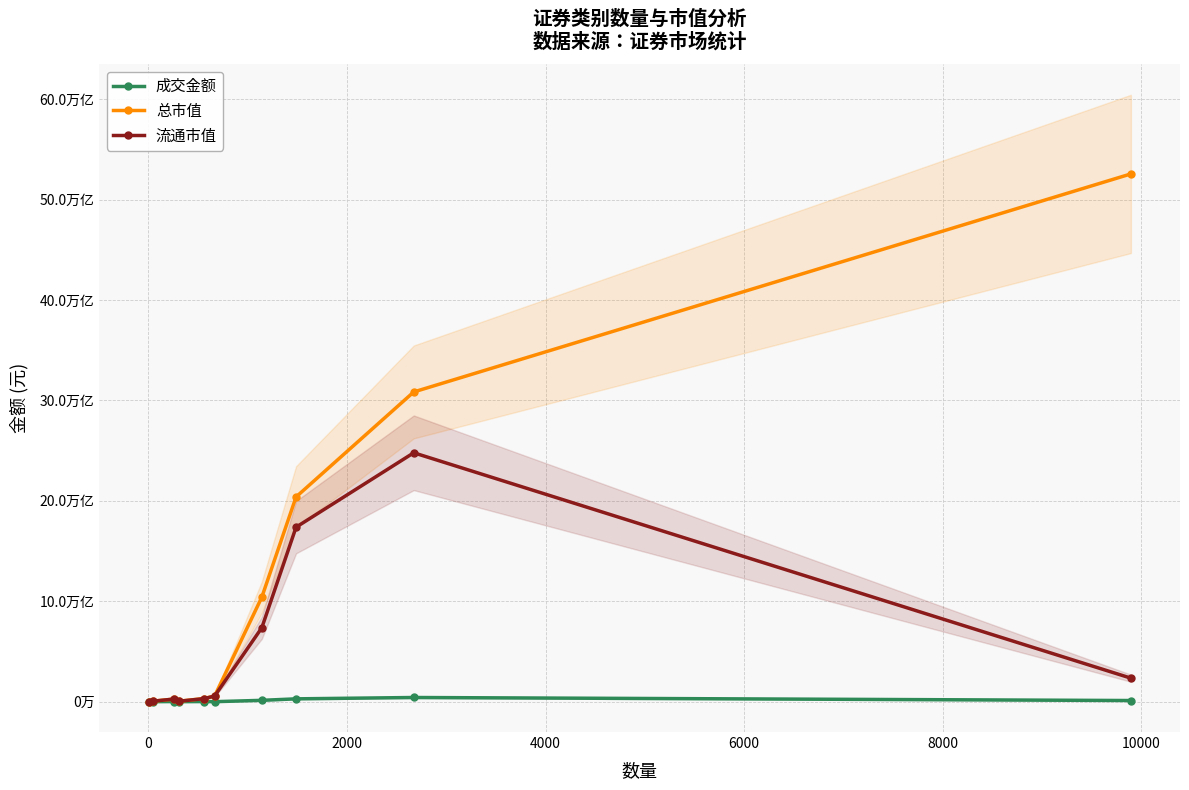

True or false: 流通市值 and 总市值 intersect in this chart.

False